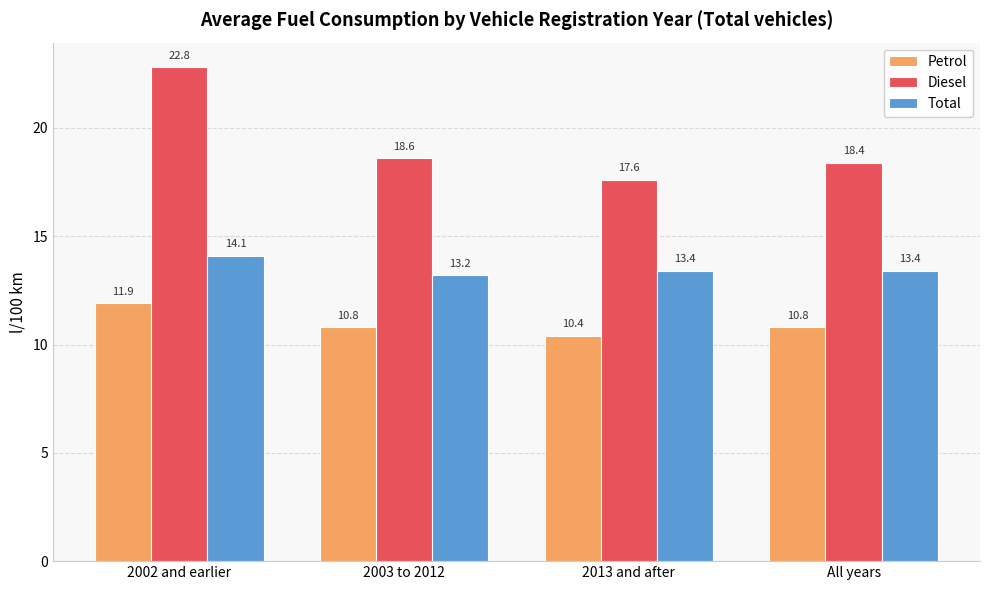

Count the Total values in the range 13 to 14.

3